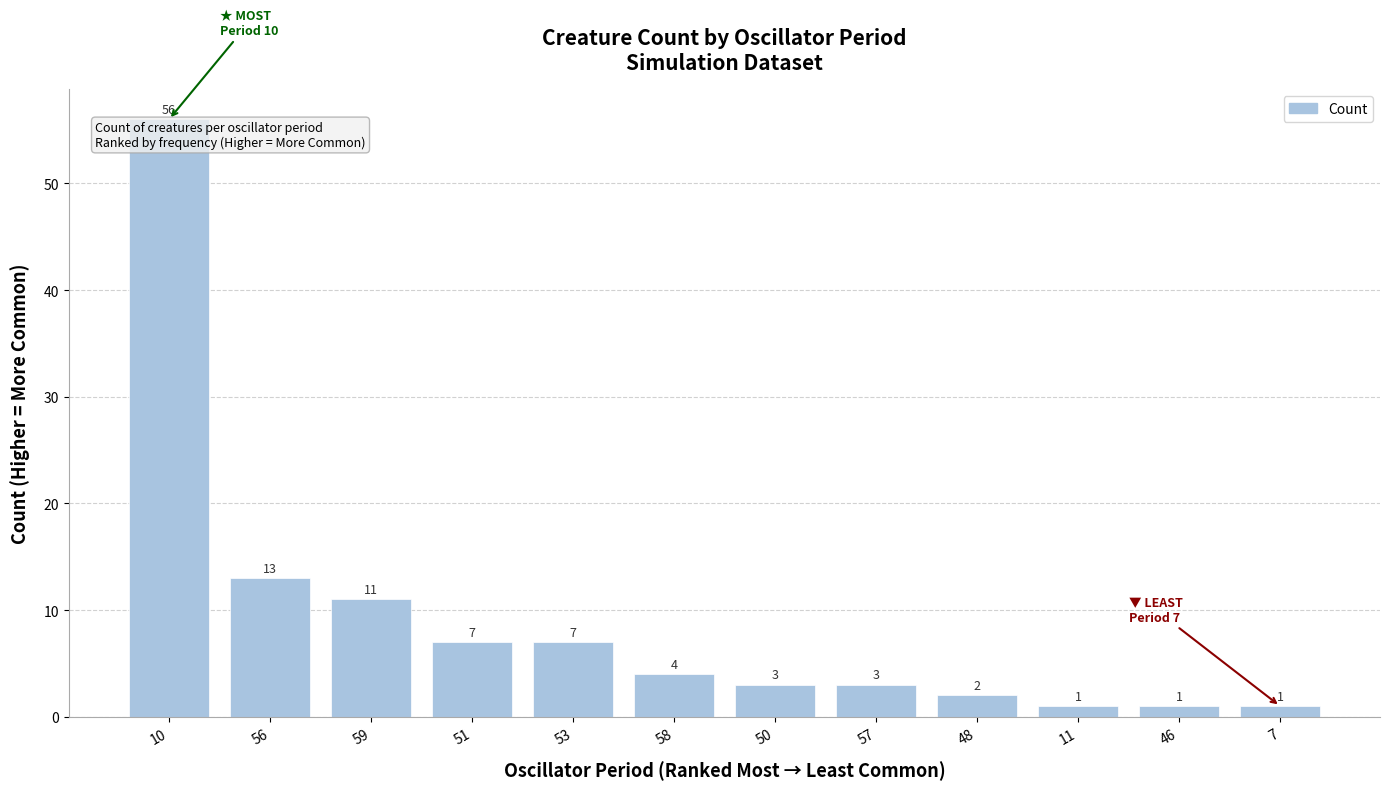

Reading left to right, transcribe all the data shown in this chart.

10=56	56=13	59=11	51=7	53=7	58=4	50=3	57=3	48=2	11=1	46=1	7=1